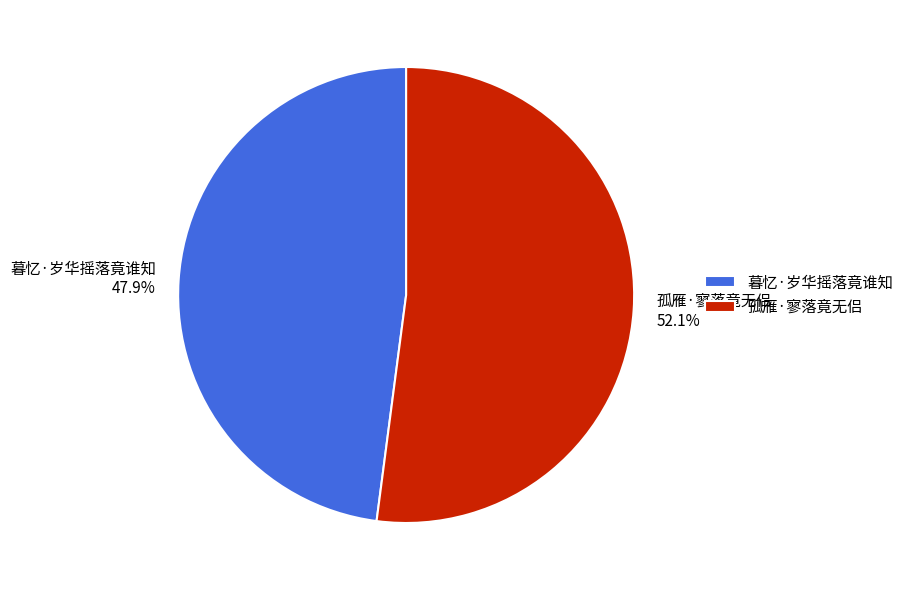

Does 孤雁·寥落竟无侣 account for over 50% of the chart?

Yes